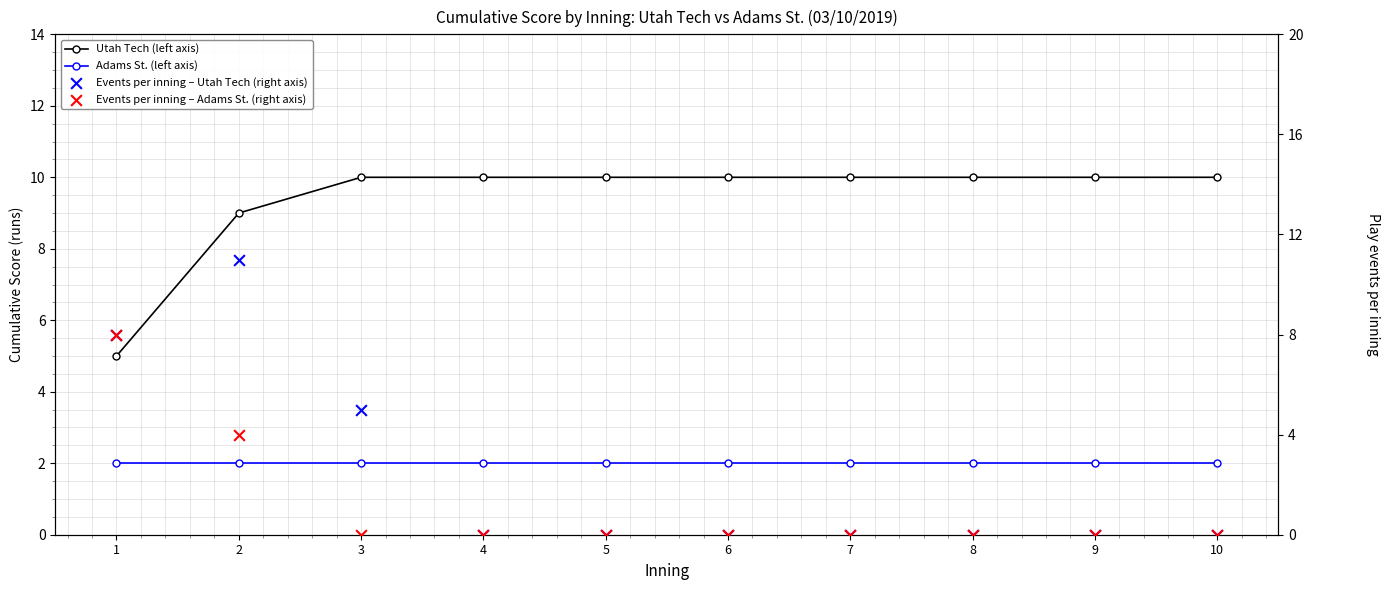

Which series has the widest spread of Y values?

Events per inning – Utah Tech (right axis)